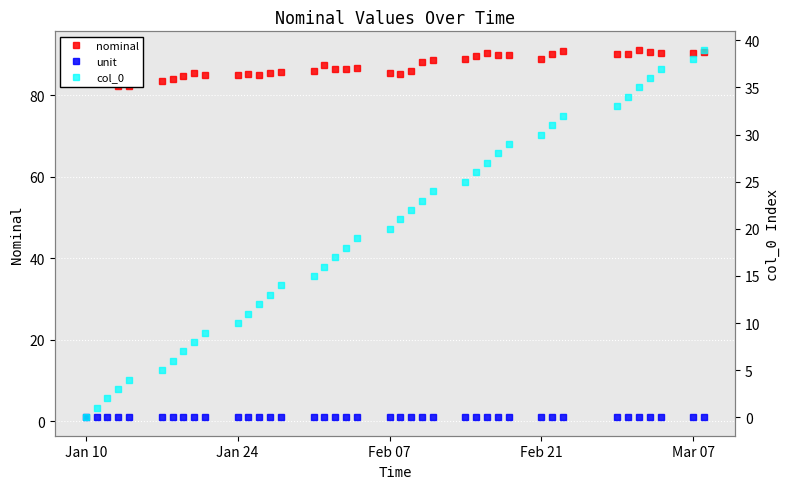

True or false: nominal and col_0 intersect in this chart.

False